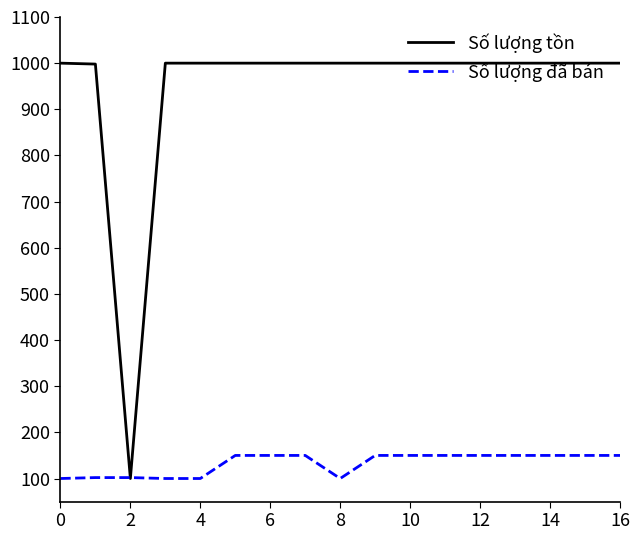

What is the difference between the maximum and second lowest values in the Số lượng đã bán series?

50